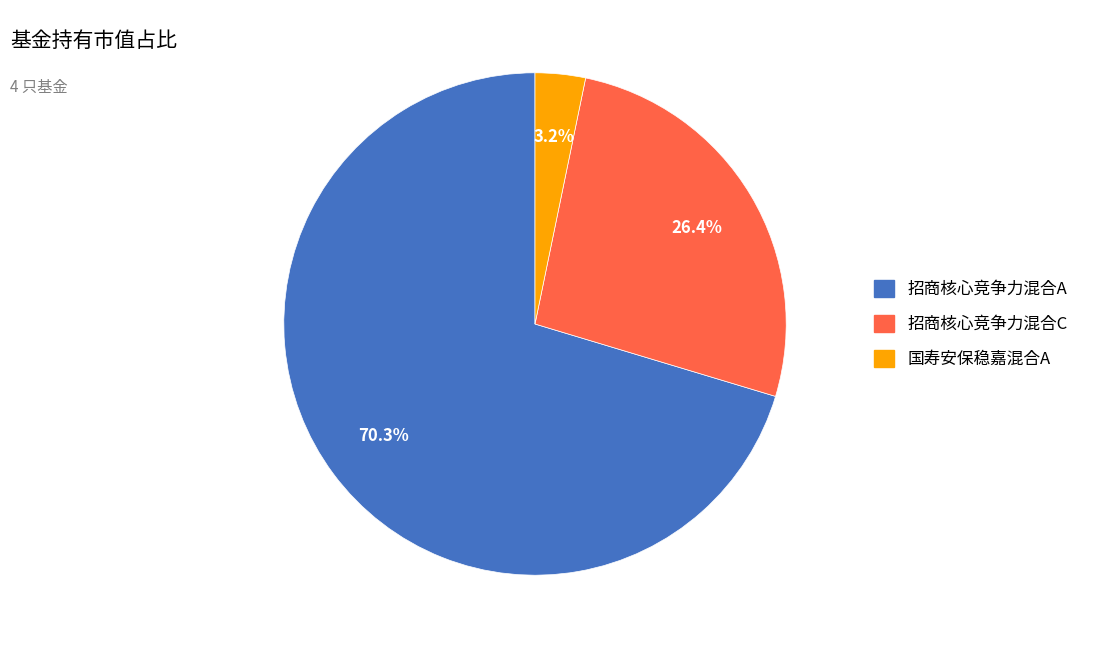

Is there a majority slice in this chart?

Yes